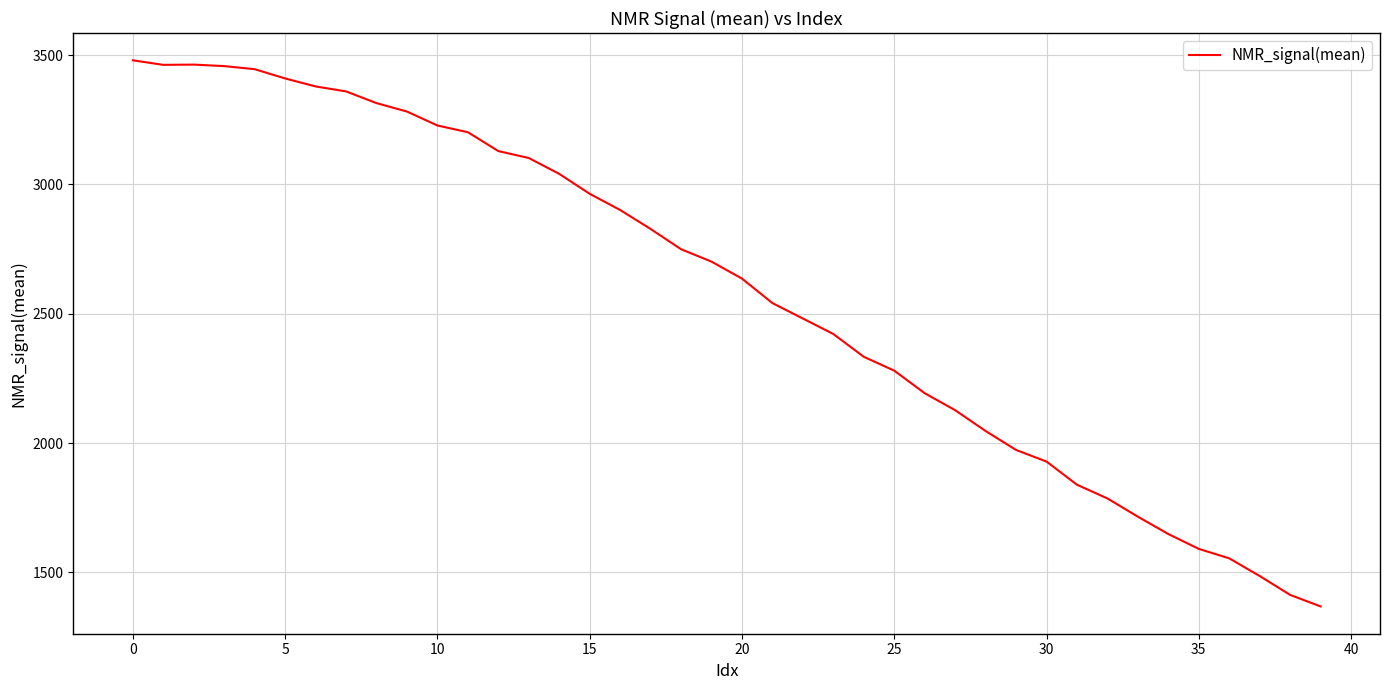

What is the greatest value displayed?

3479.5